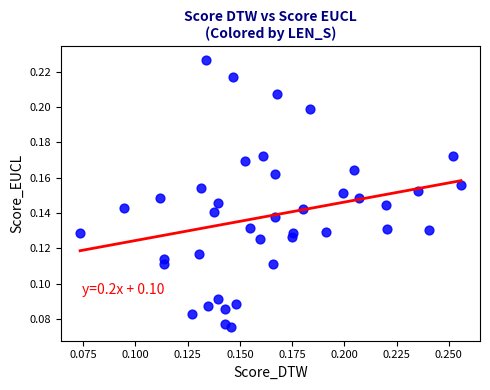

How many data points are displayed?

40